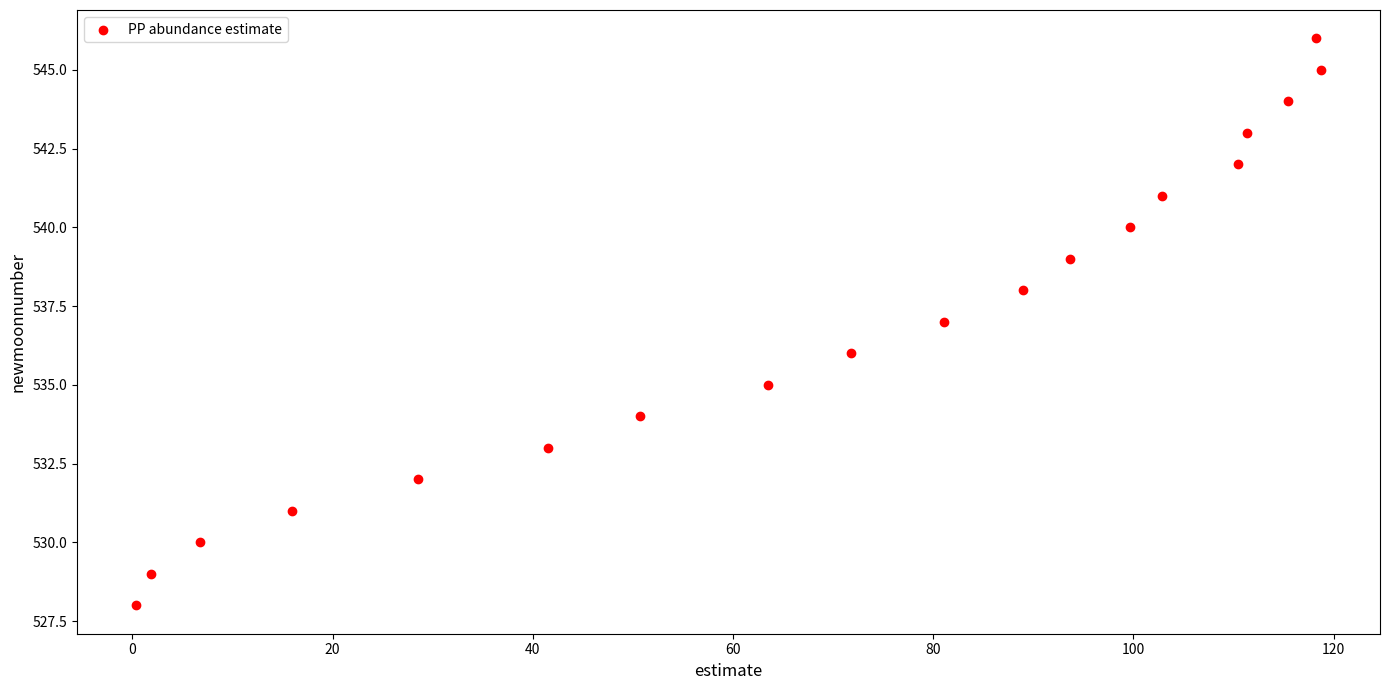

How many data points are displayed?

19